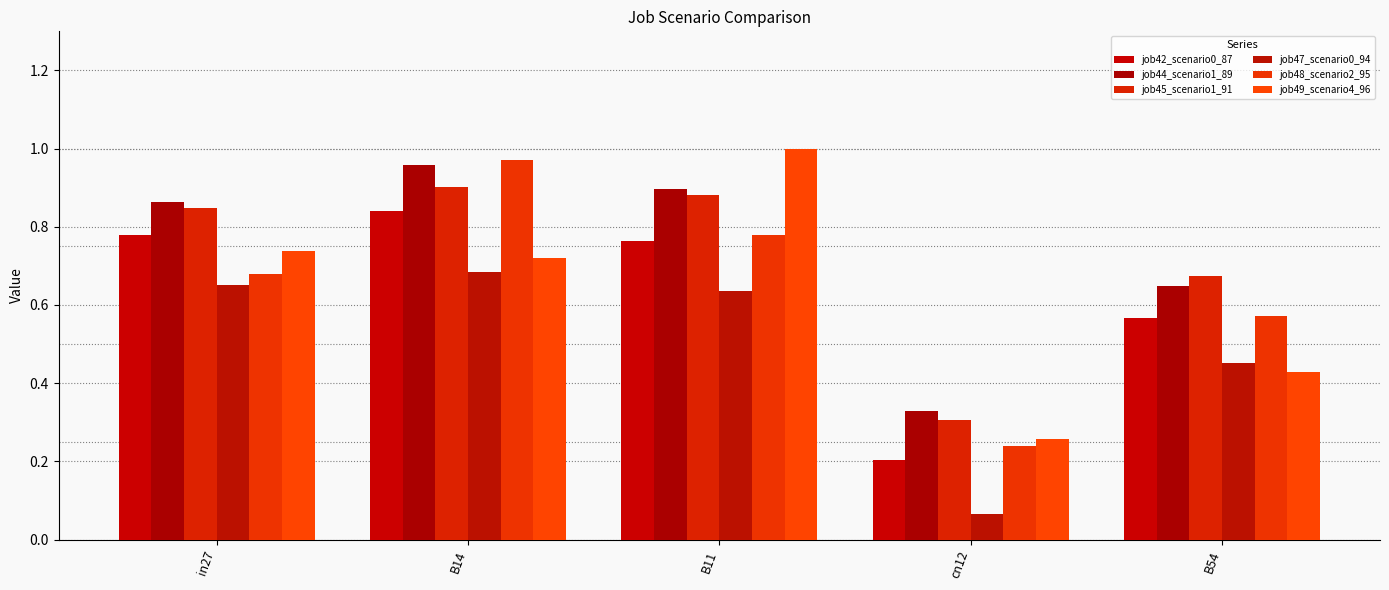

What position from the right is B14?

4